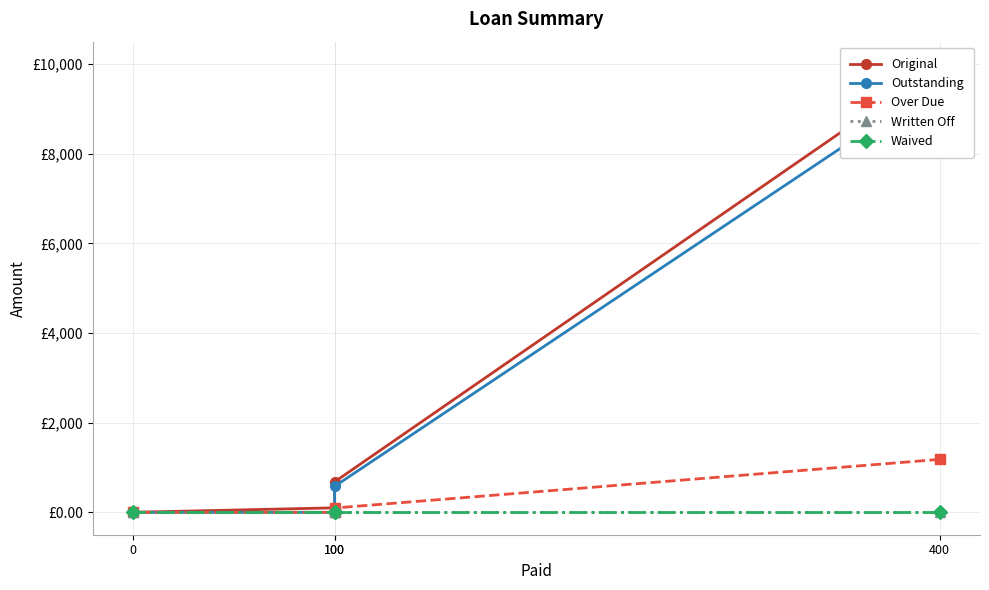

True or false: Over Due has a value of 48.1 at 100.

False